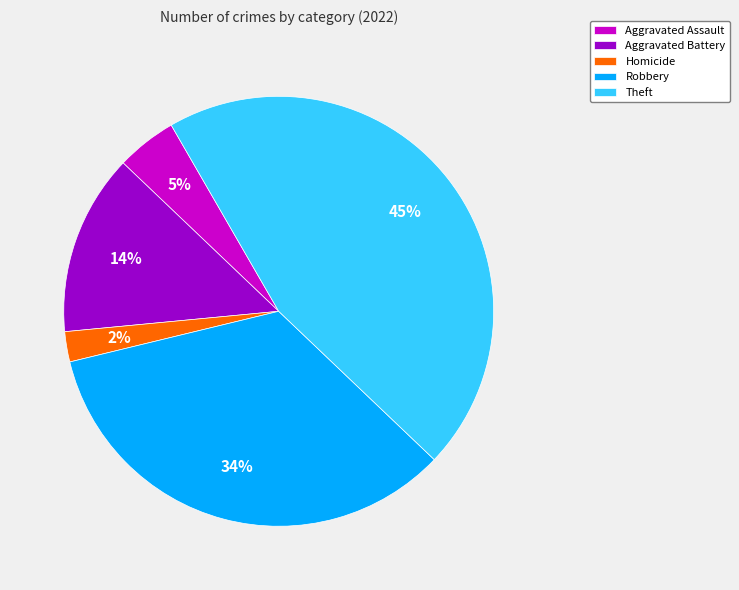

What is the largest slice in the pie chart?

Theft